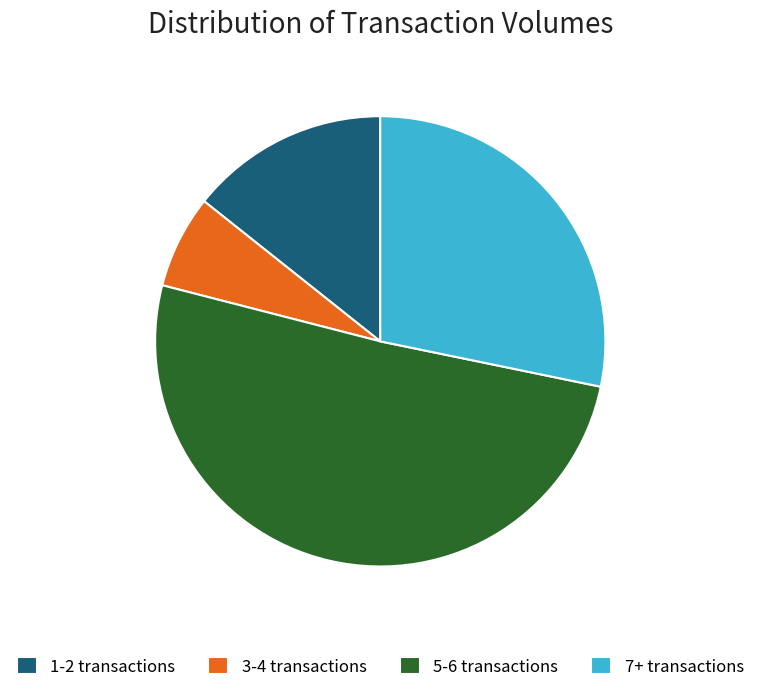

Which slice is the smallest?

3-4 transactions